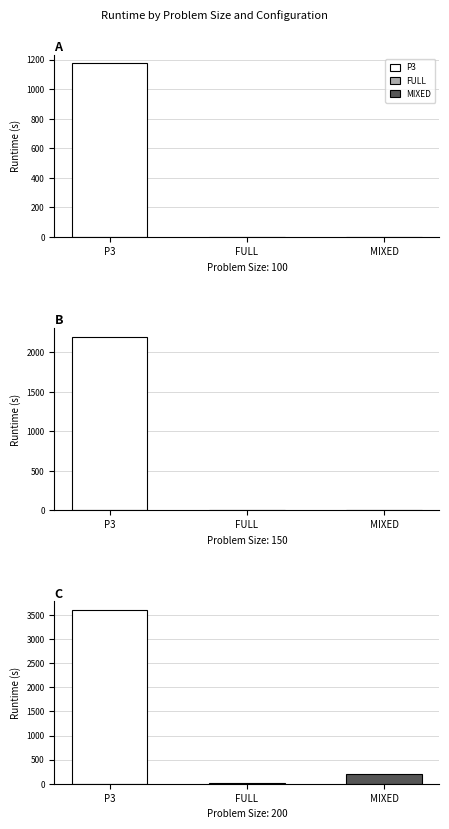

Which series changed the most between 100 and 200?

P3